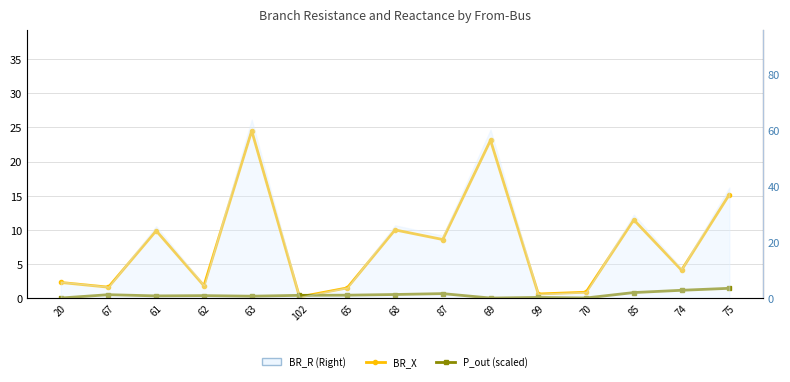

True or false: P_out (scaled) has more than 0 points higher than both neighbors.

True